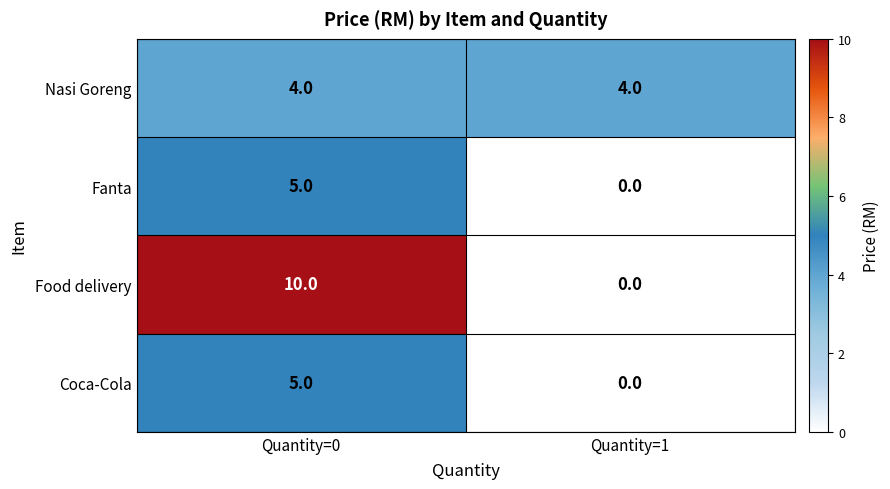

At which category does the chart reach its minimum across all series?

Quantity=1